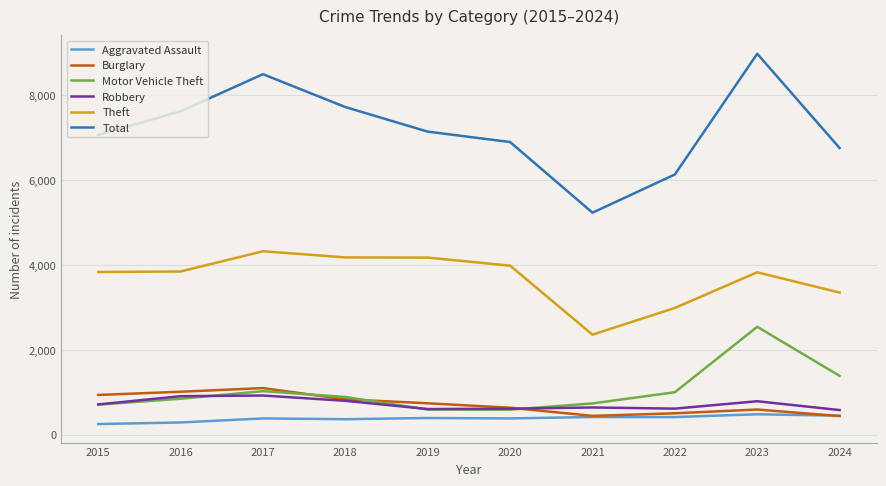

Which series has the largest total across all categories?

Total